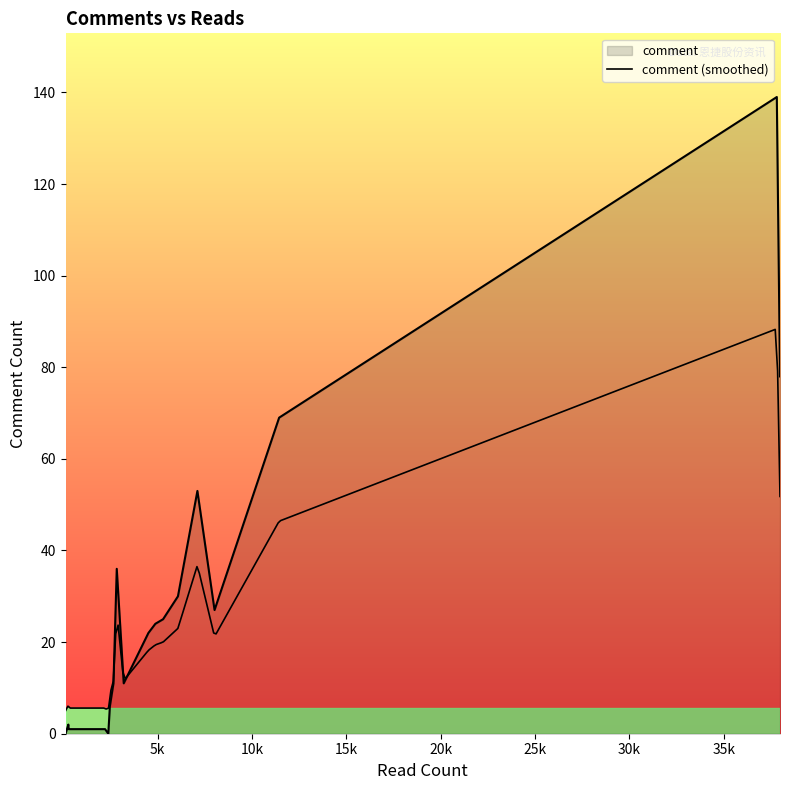

Count the number of values greater than 22.

9